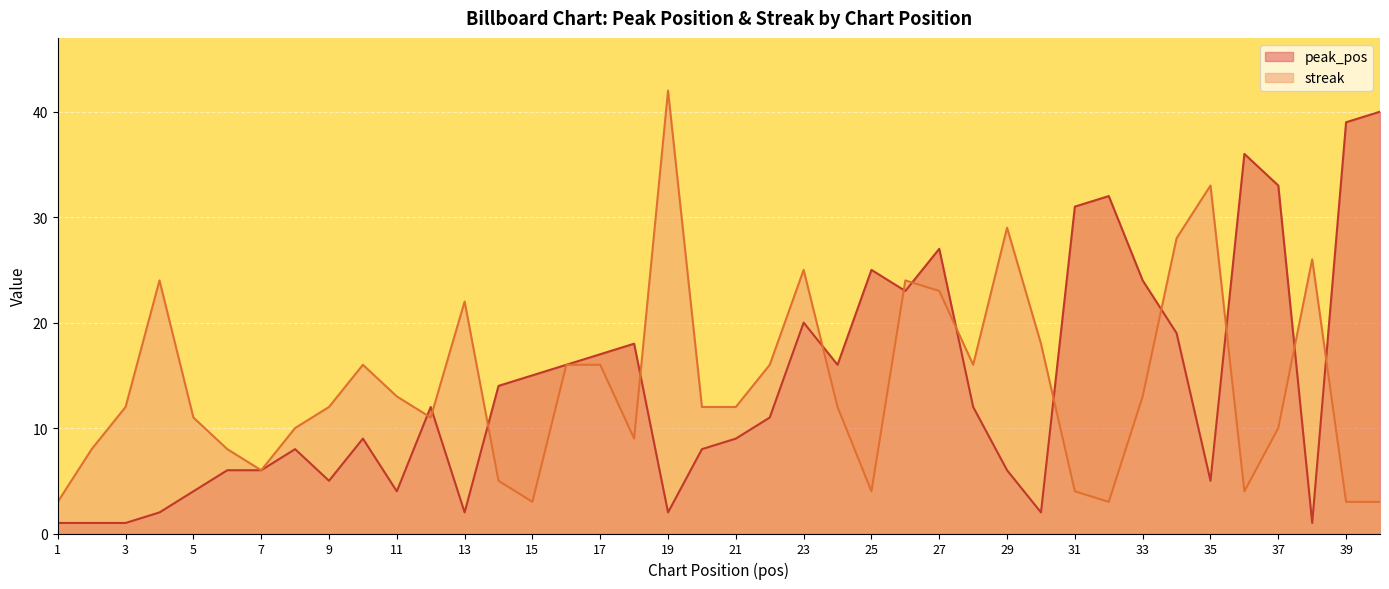

In streak, how many points are lower than both neighbors (excluding endpoints)?

8